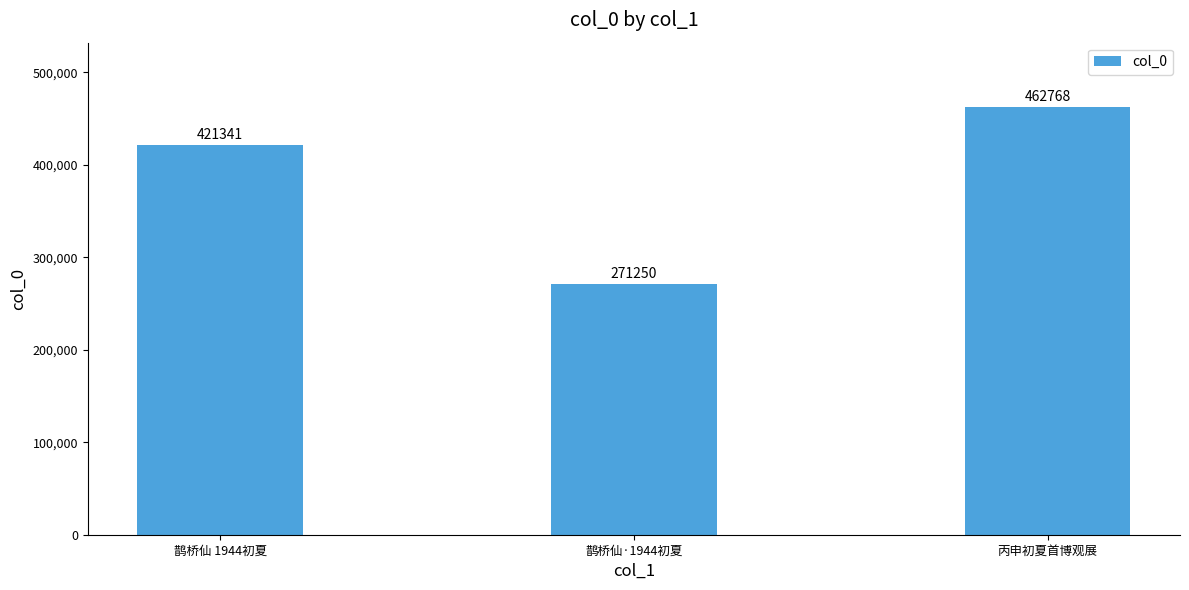

The value at 鹊桥仙 1944初夏 is 575652. True or false?

False